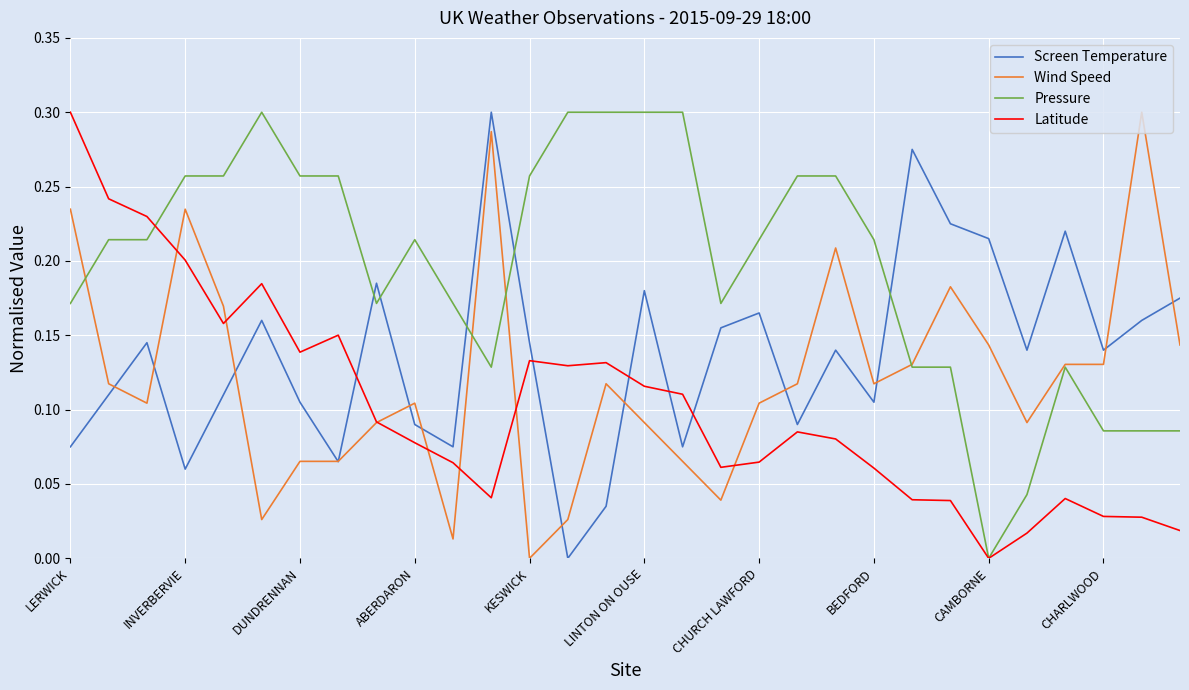

How many values in the Wind Speed series exceed 0?

29